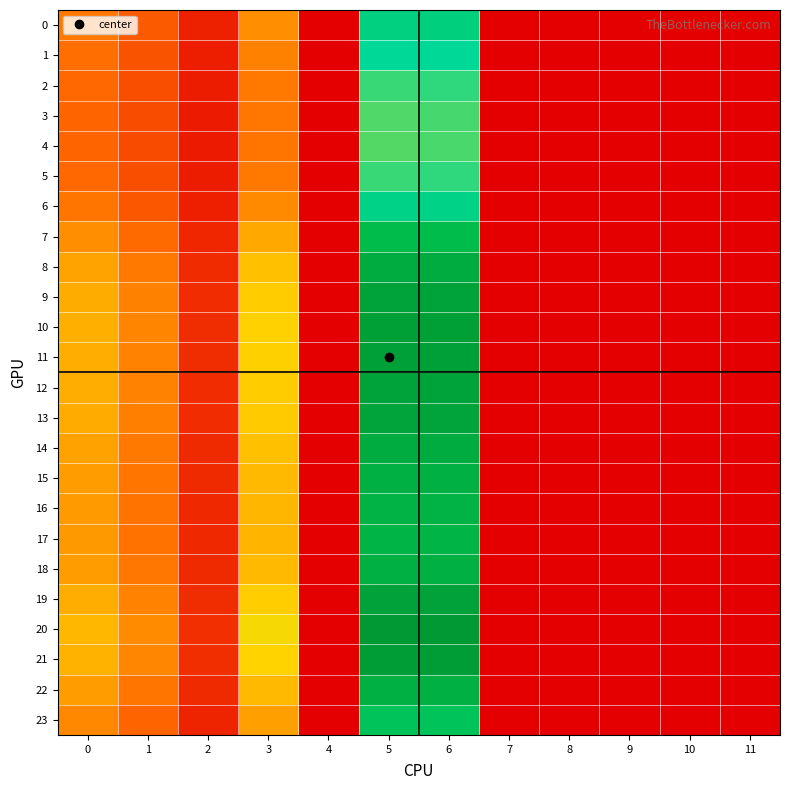

What is the total value across all series at 3?

897.4